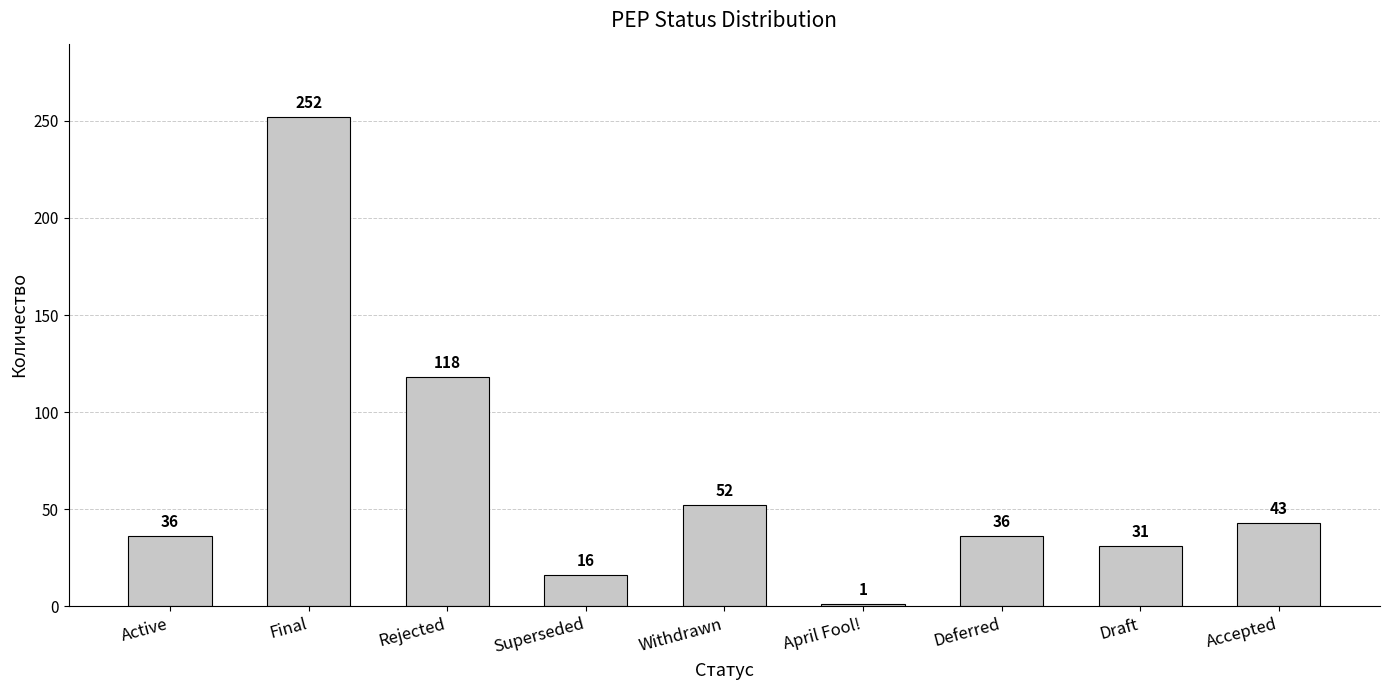

What is the sum of the values at Accepted and Final?

295